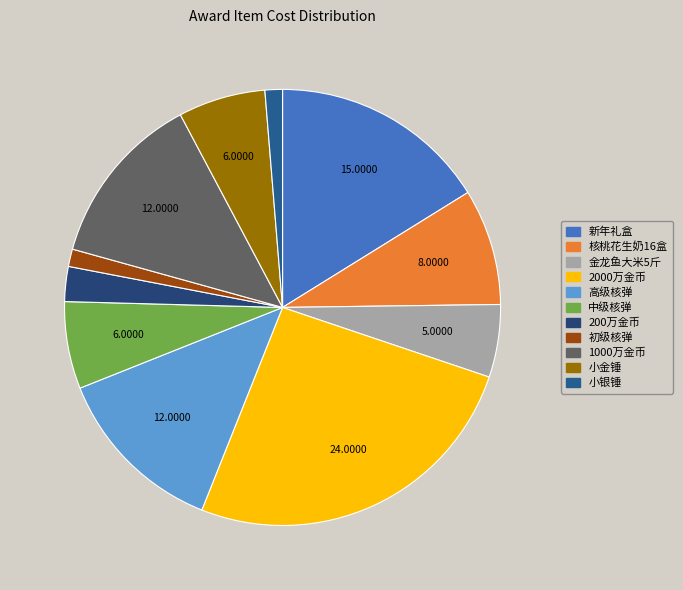

Does 小银锤 represent more than half of the total?

No